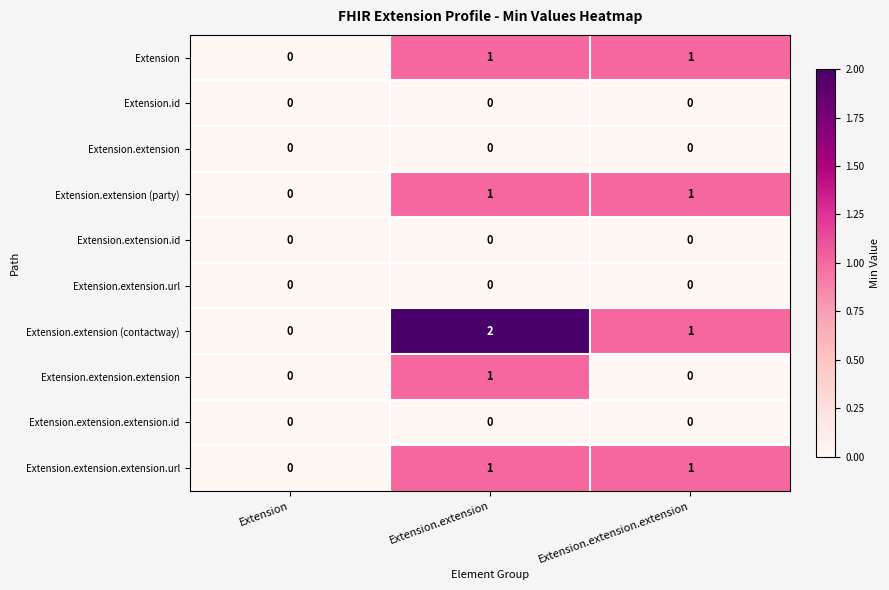

At which label is Extension.extension (party) closest to 0?

Extension